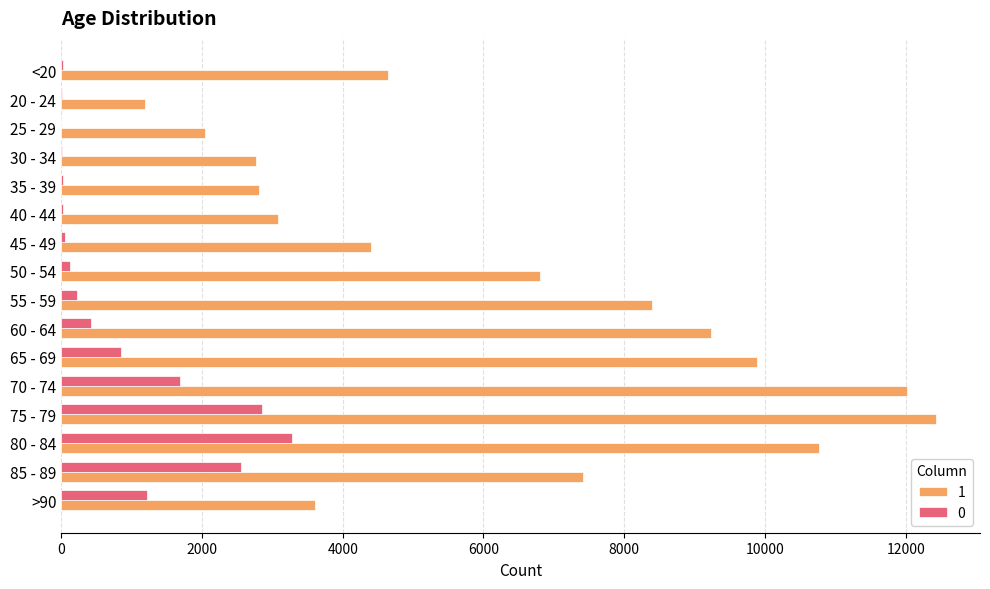

What is the greatest value displayed?

12434